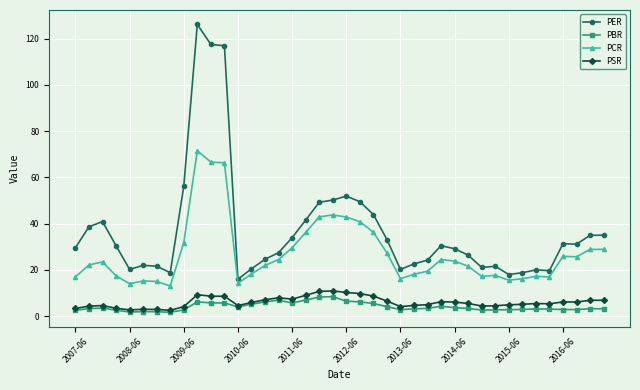

What is the value of the PER point at the 20th from the left?

50.2